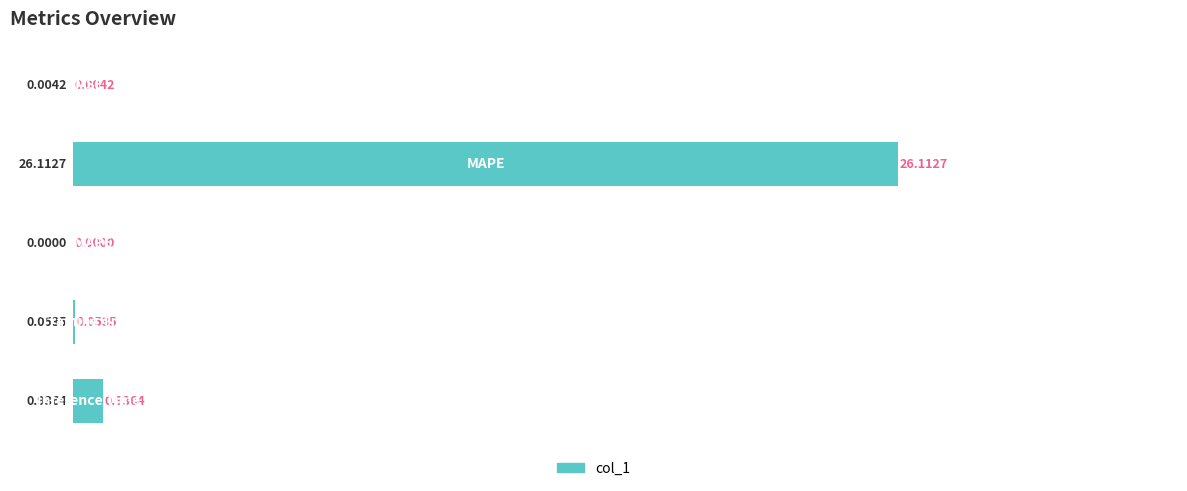

What is the sum of all values?

27.1